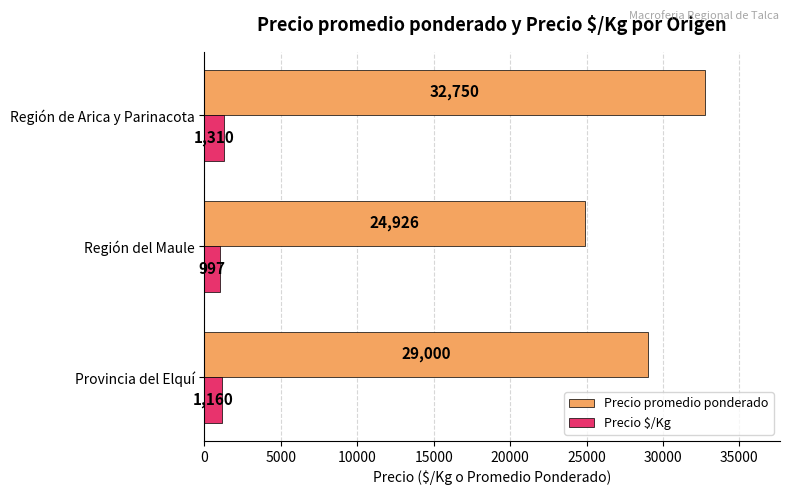

Which label corresponds to the largest value in the chart?

Región de Arica y Parinacota